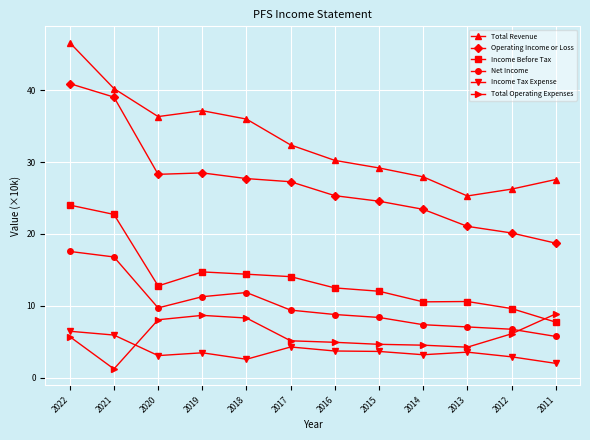

The value of Total Revenue at 2016 is 30.2. True or false?

True